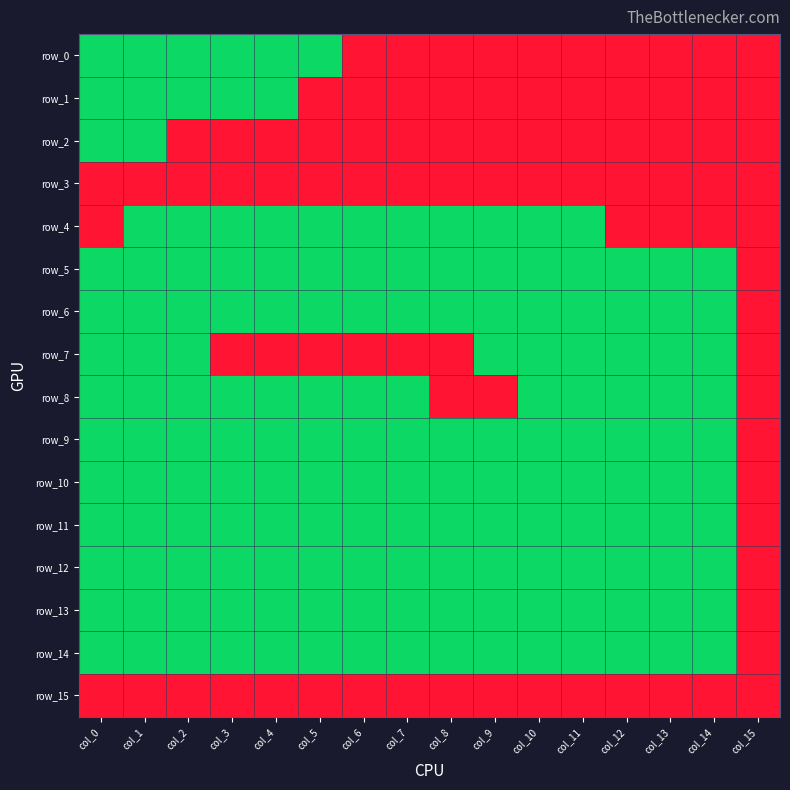

How many row_13 values are between 0 and 1?

16